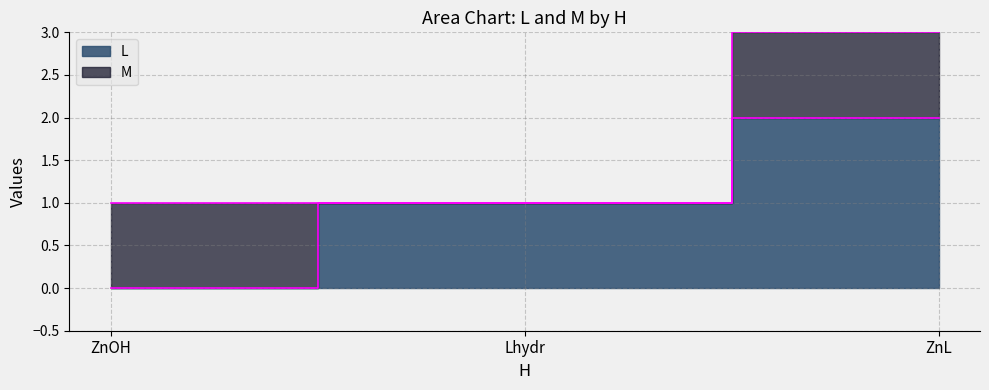

What is the label of the 2nd point from the left?

Lhydr